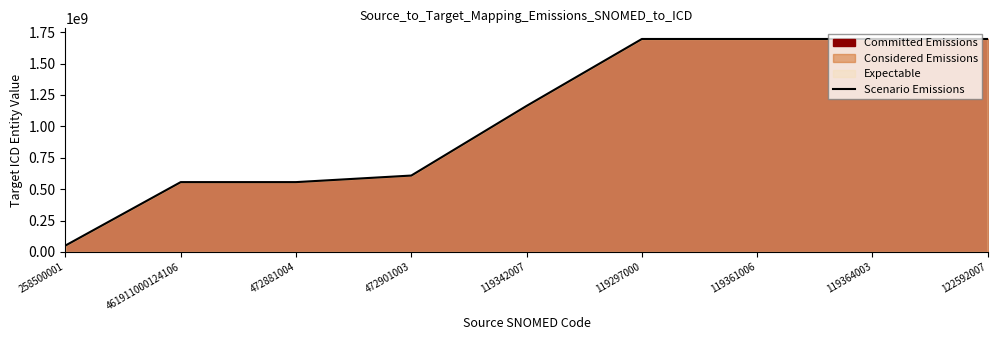

Rank the categories by value from lowest to highest.

258500001, 461911000124106, 472881004, 472901003, 119342007, 119297000, 119361006, 119364003, 122592007